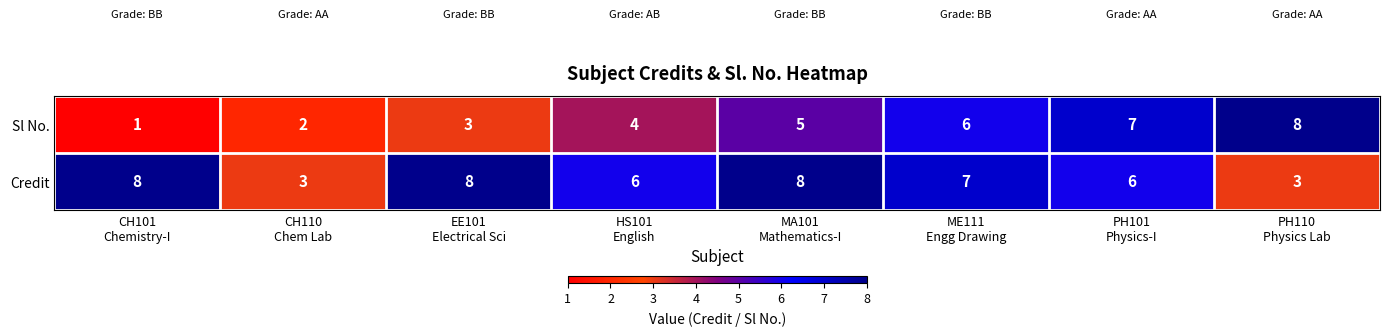

Between EE101
Electrical Sci and PH101
Physics-I, which series saw the biggest shift?

Sl No.